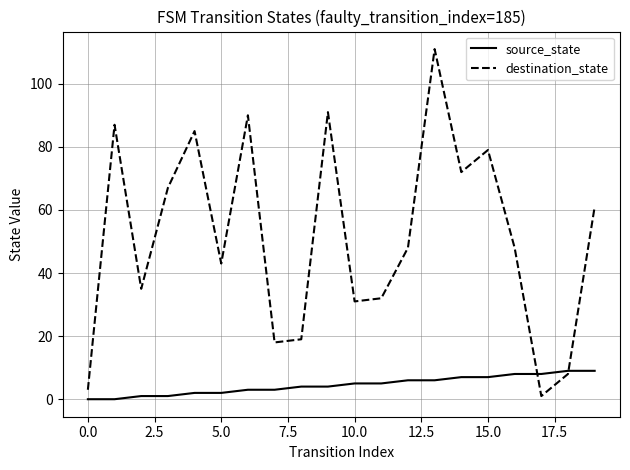

Which series has the largest range (max minus min)?

destination_state